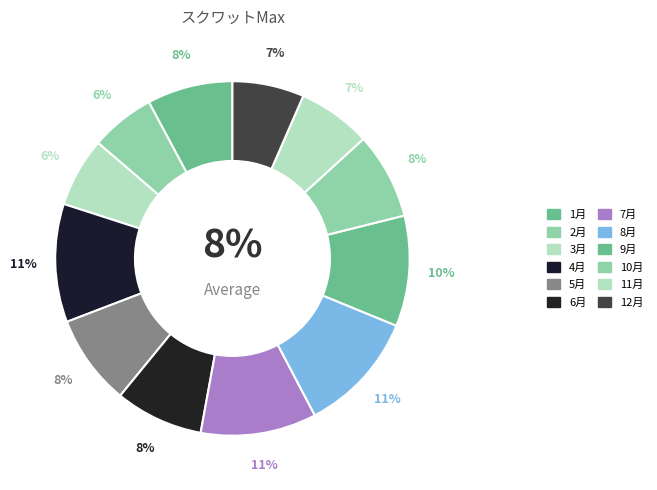

Does 2月 account for over 50% of the chart?

No